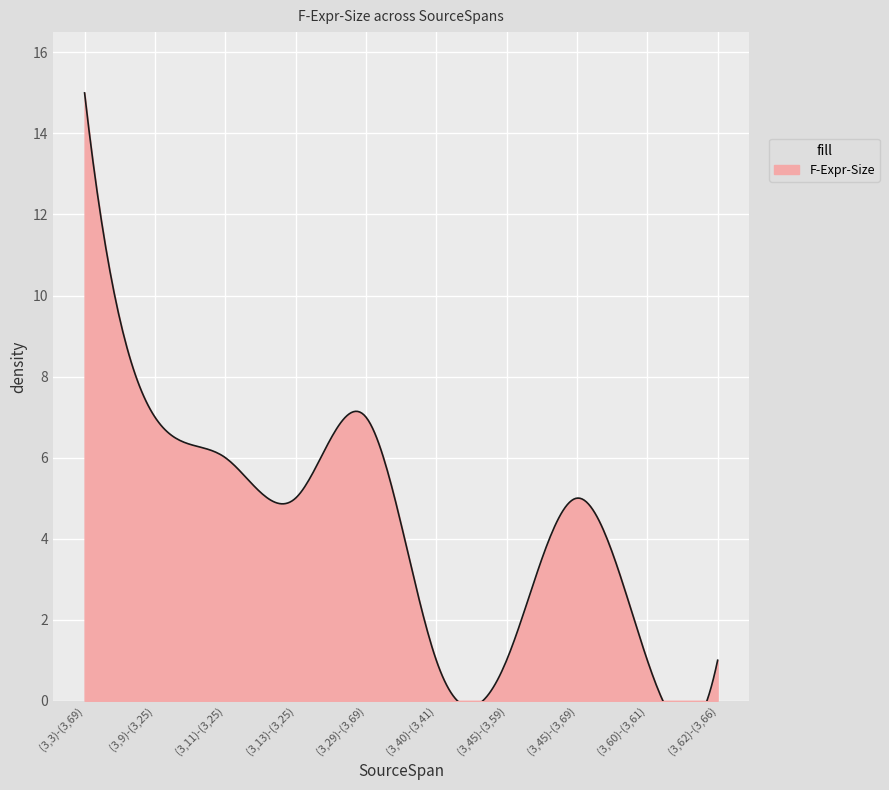

What position from the right is (3,11)-(3,25)?

8